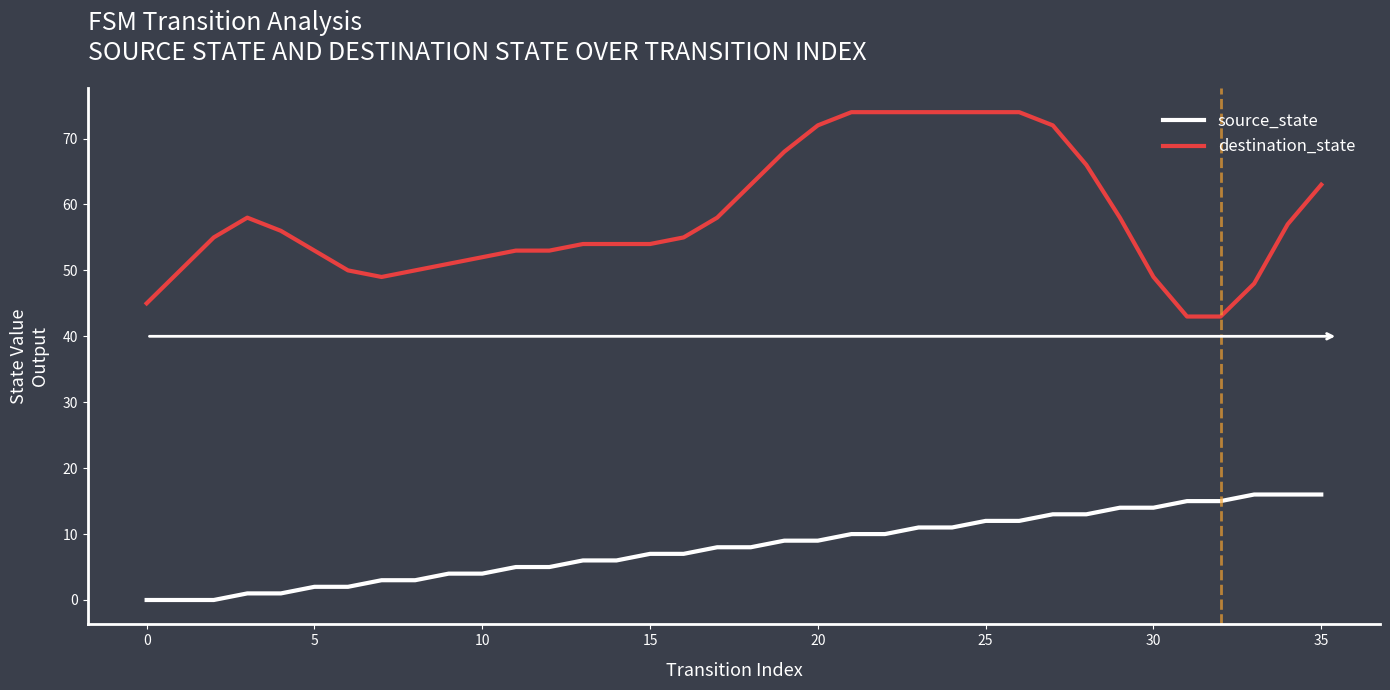

Does the chart display data point markers on the line(s)?

No